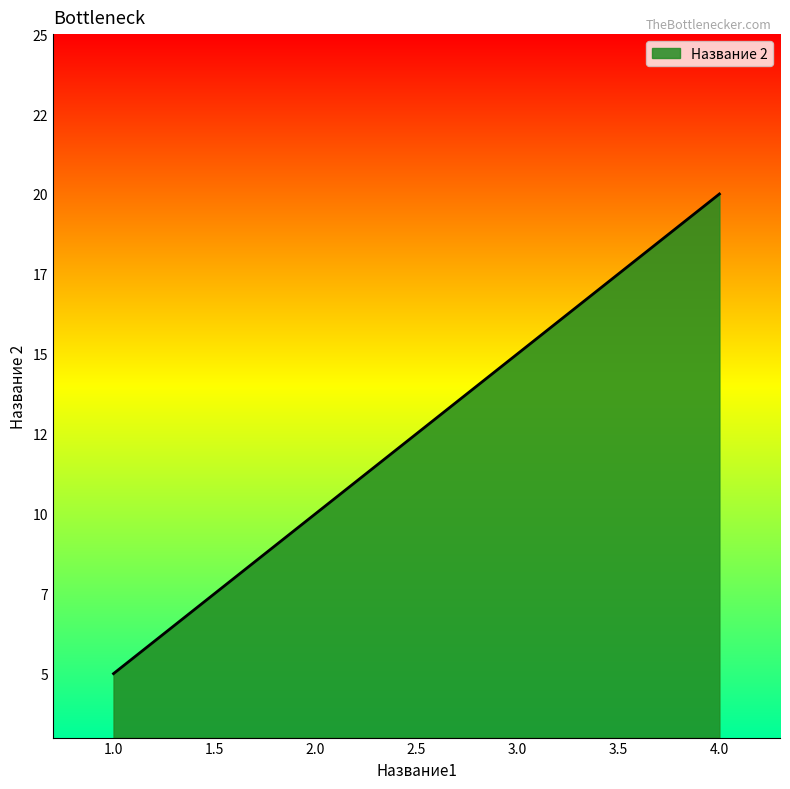

Which label corresponds to the largest value in the chart?

4